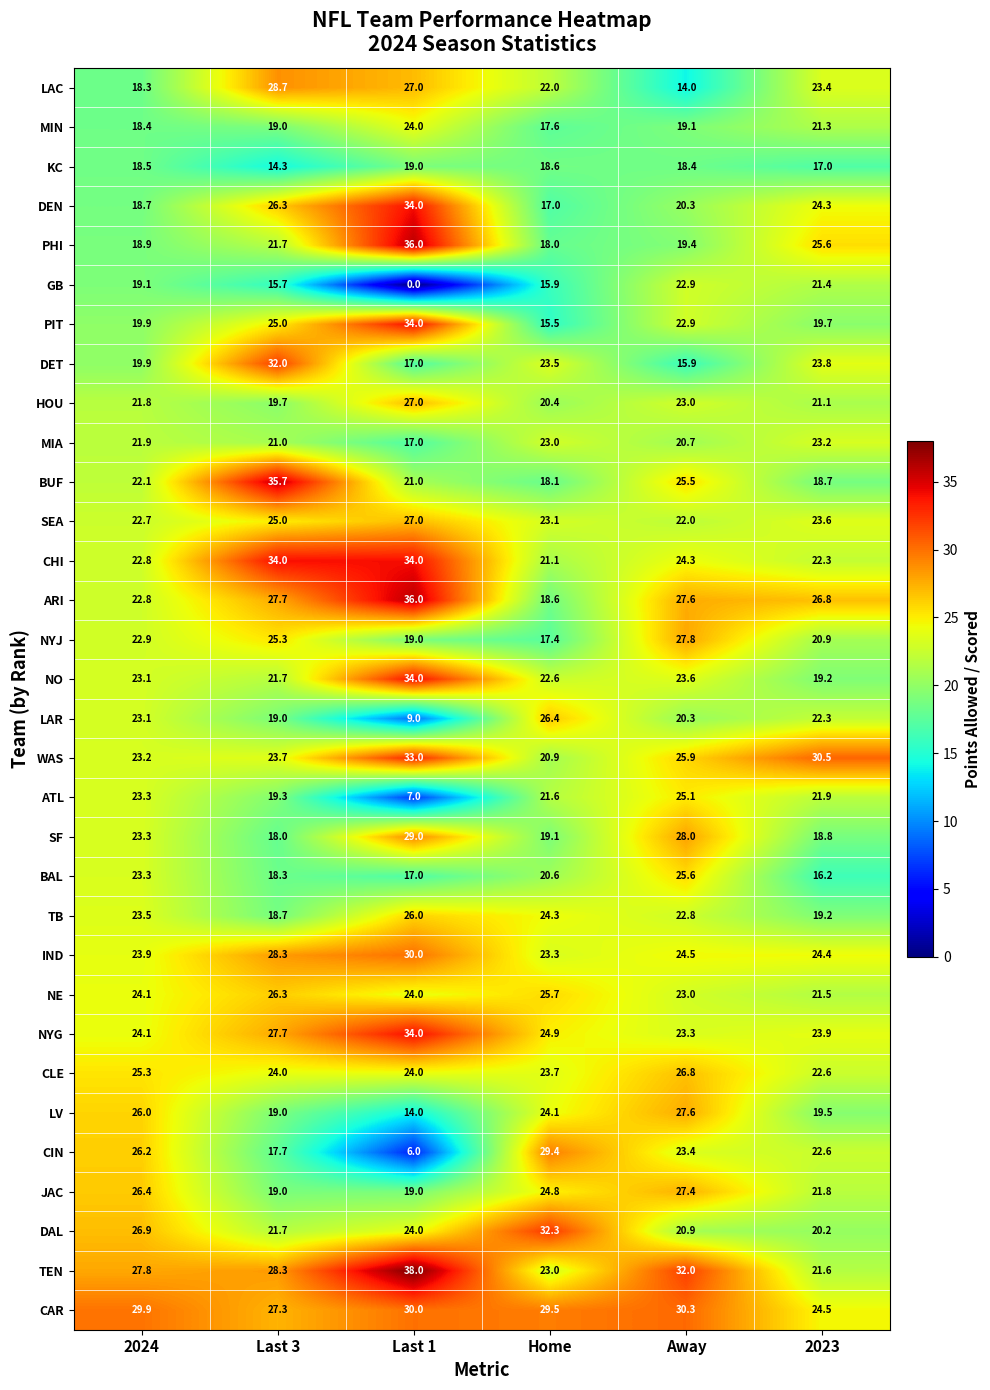

Rank the categories by WAS value from lowest to highest.

Home, 2024, Last 3, Away, 2023, Last 1